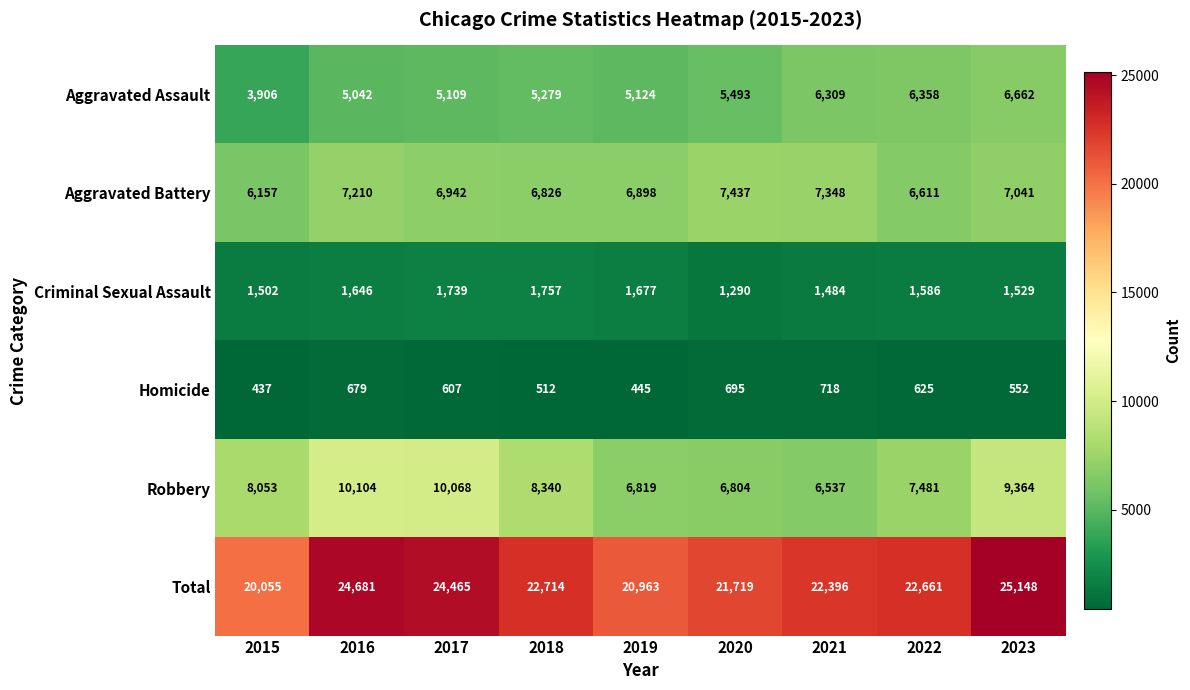

What is the approximate value of Criminal Sexual Assault at 2022, to the nearest 5?

1585